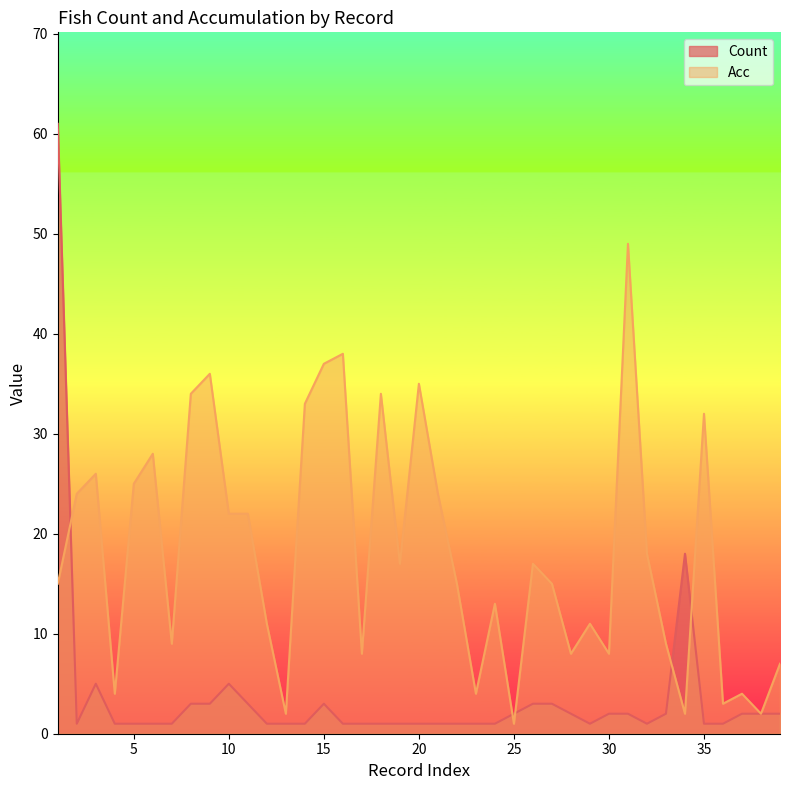

True or false: Count has a value of 5 at 10.

True